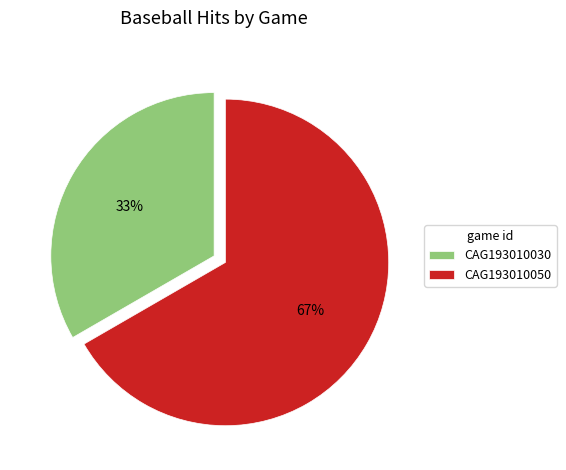

To the nearest percent, what is the combined percentage of CAG193010030 and CAG193010050?

100%